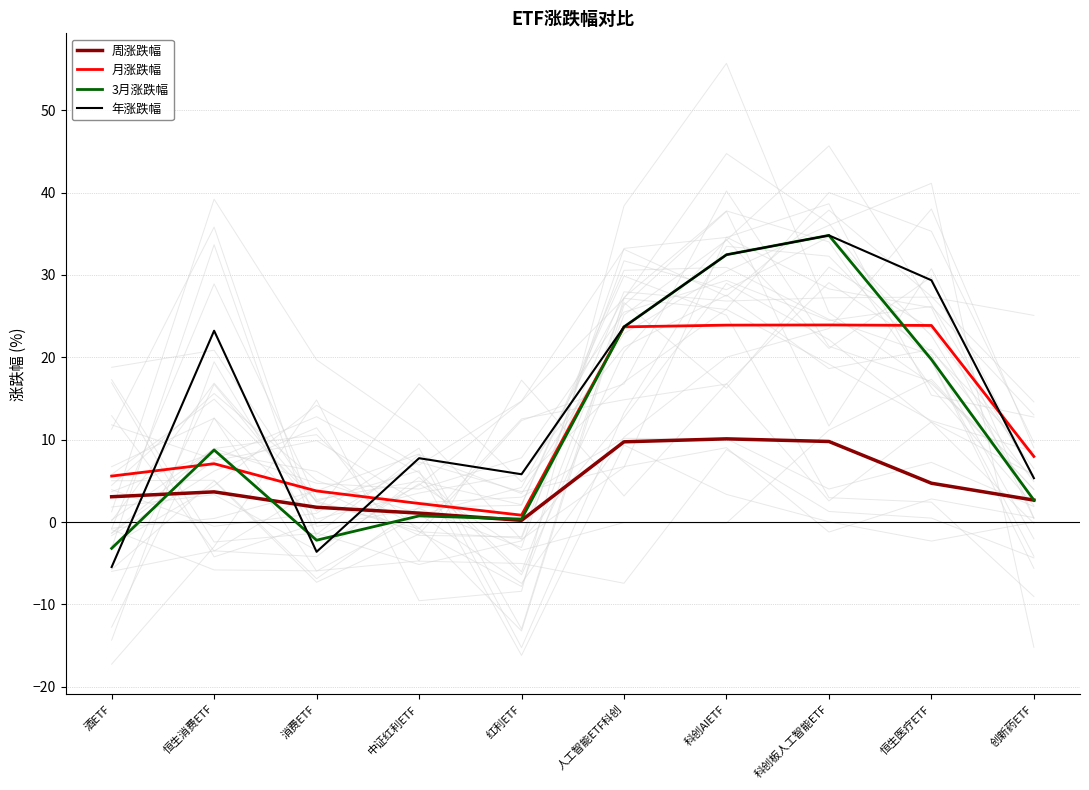

What is the difference between the maximum and minimum values in the 周涨跌幅 series?

9.9